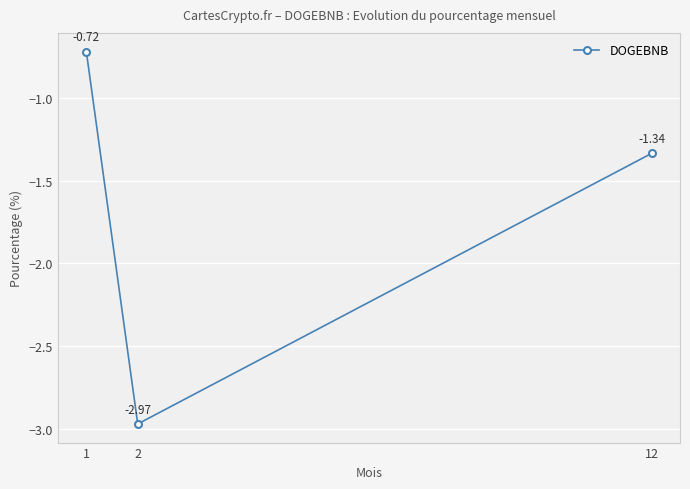

What is the sum of all values?

-5.0